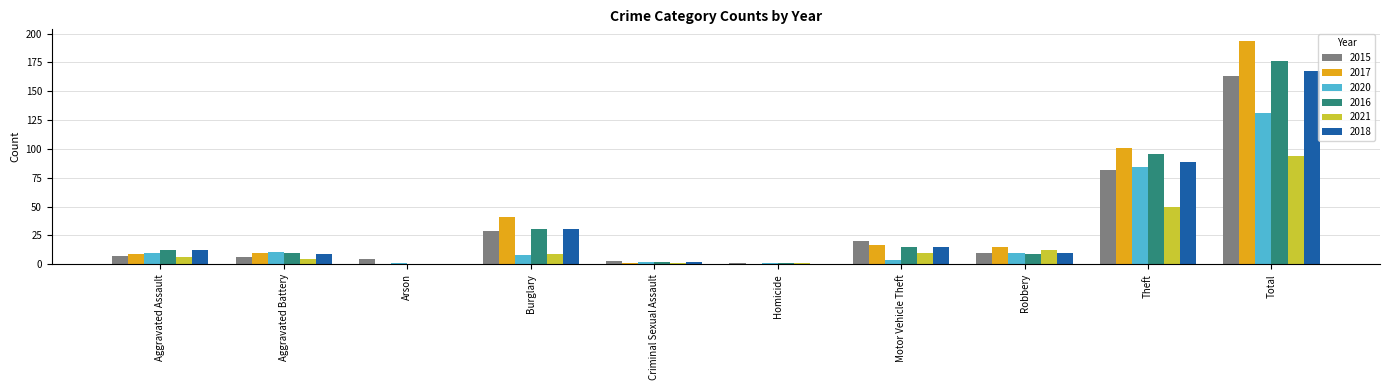

Are the bars horizontal?

No